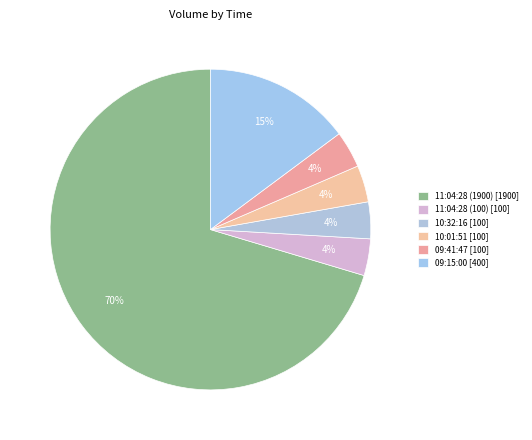

Does 09:15:00 represent more than half of the total?

No